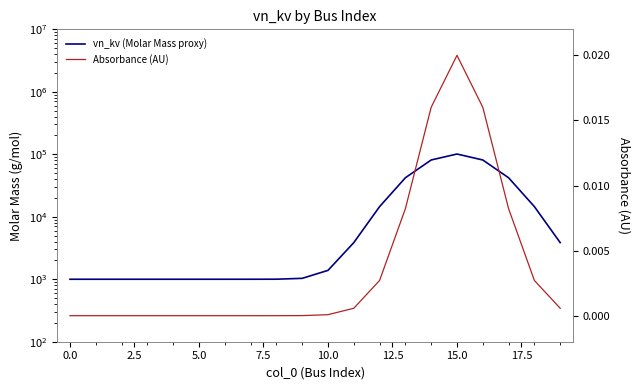

Rank the series at 10 from lowest to highest value.

Absorbance (AU), vn_kv (Molar Mass proxy)